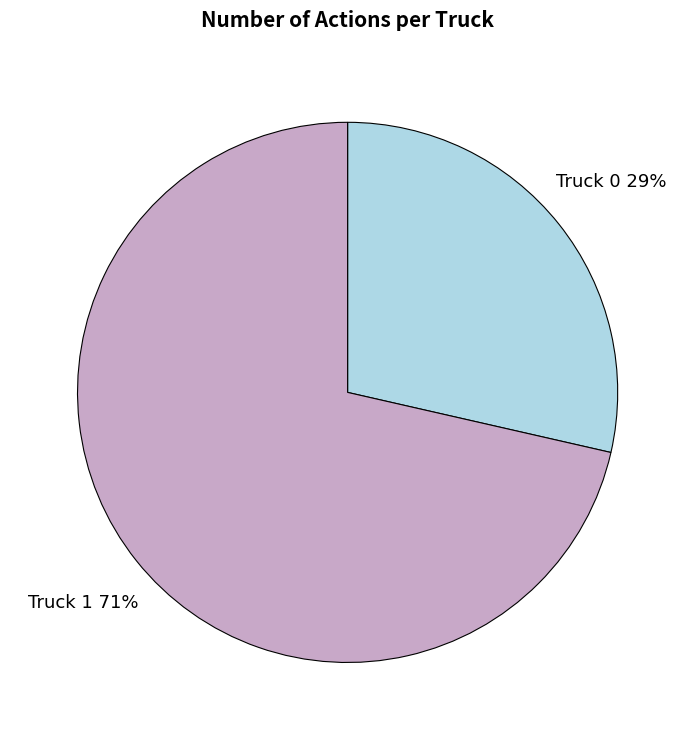

True or false: Truck 0 accounts for 29% of the total.

True